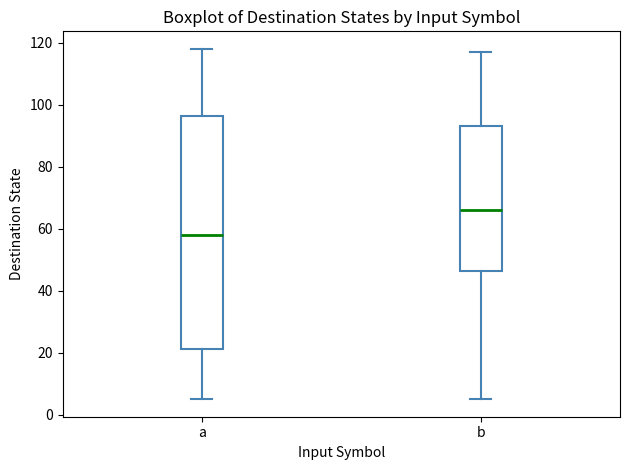

Reading left to right, read every box against the y-axis: the position of its median line, the range the box covers, and the ends of its whiskers. The values are not printed on the chart, so give them approximately, as read against the axis.

a: median 58, box 22 to 96, whiskers 6 to 118
b: median 66, box 46 to 94, whiskers 6 to 118